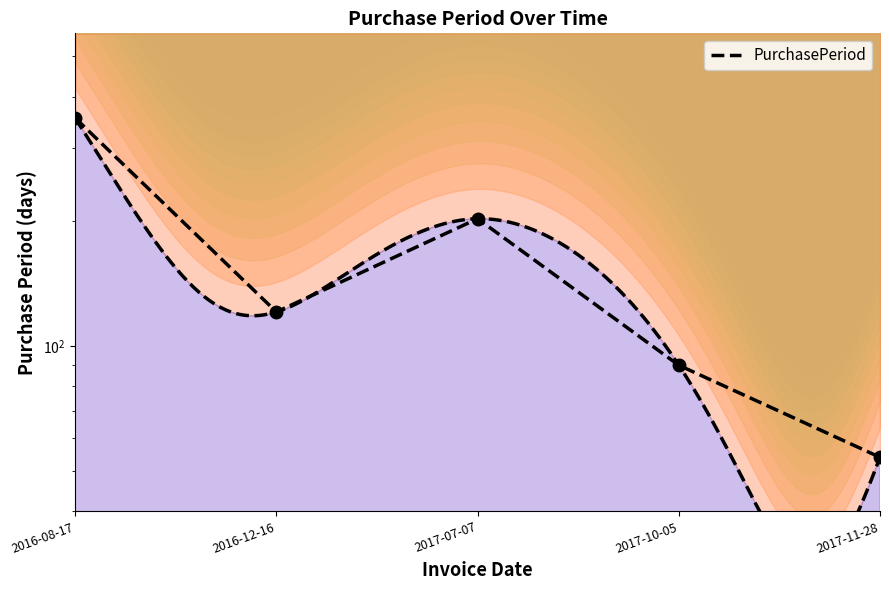

Where is the first local maximum?

2017-07-07